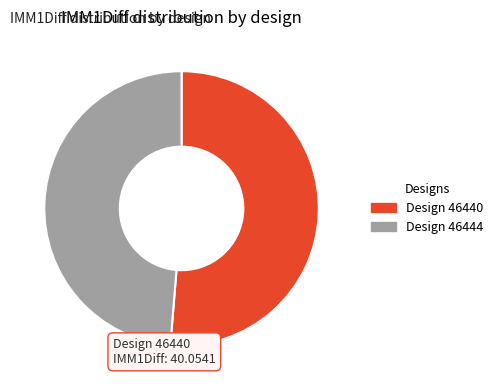

Do 46444 and 46440 together represent more than half of the pie?

Yes